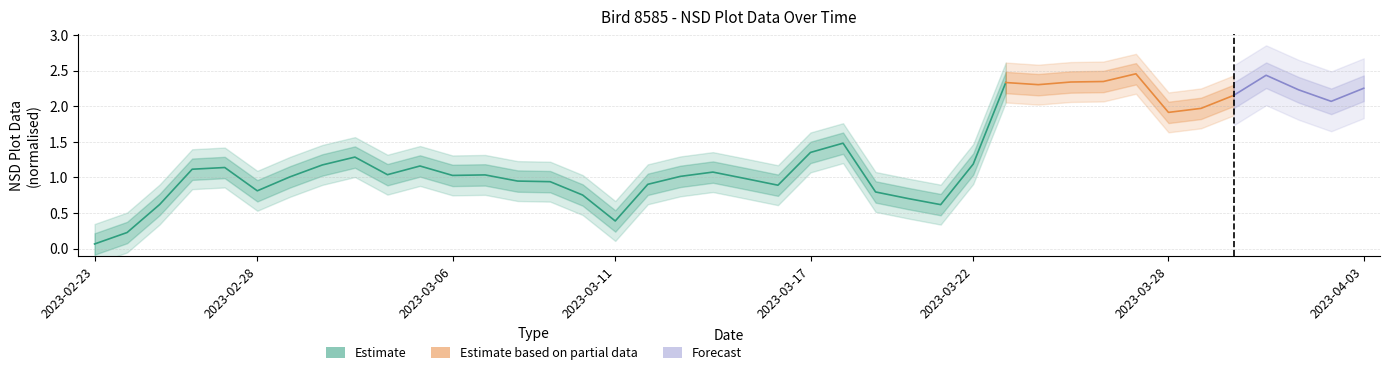

What is the greatest value displayed?

2.5